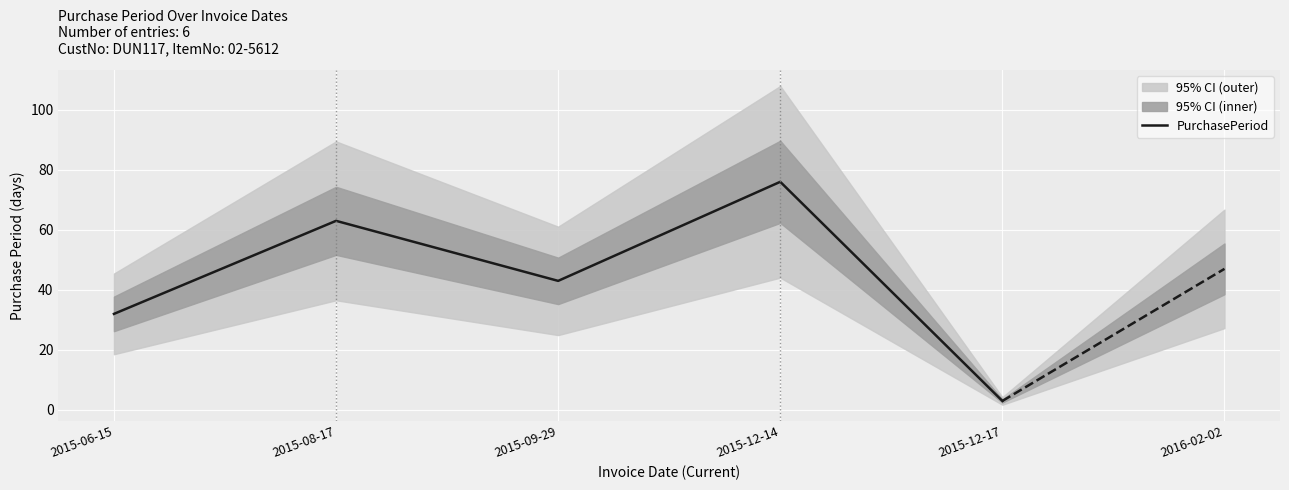

What is the label of the 4th point from the right?

2015-08-17